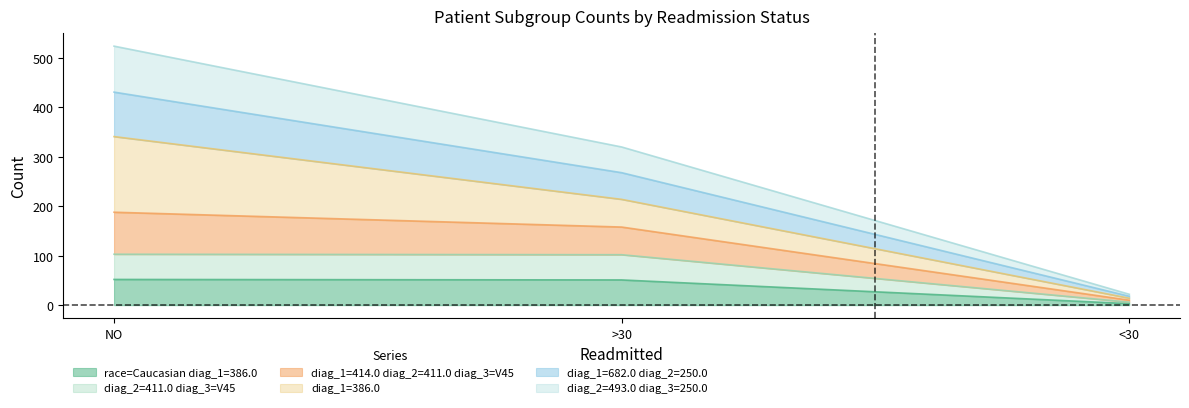

At which category is the sum across all series the highest?

NO